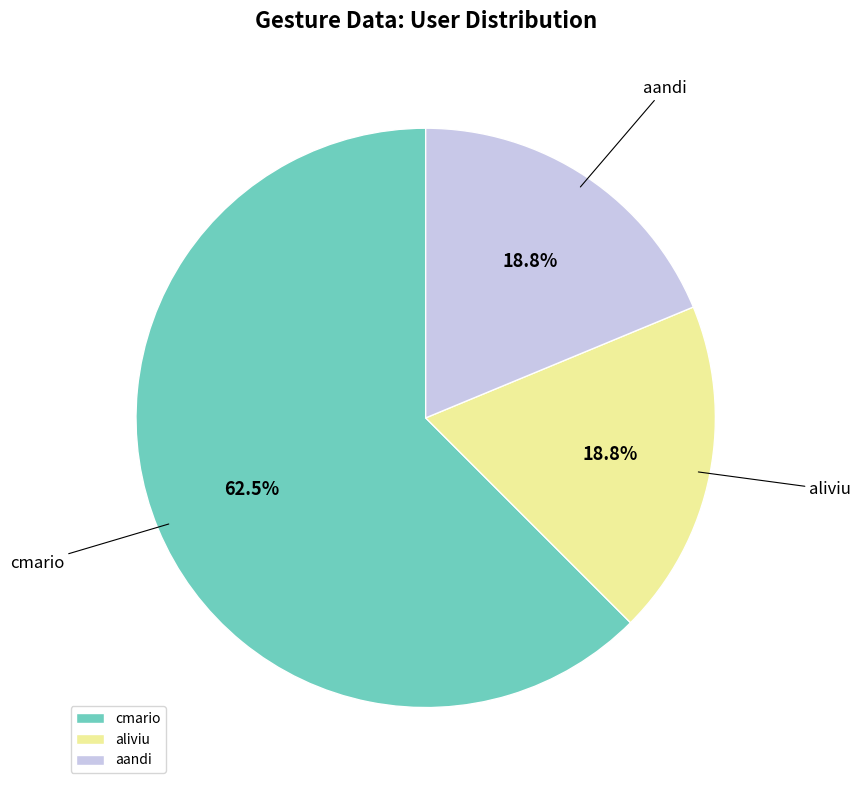

Which slice is the largest?

cmario